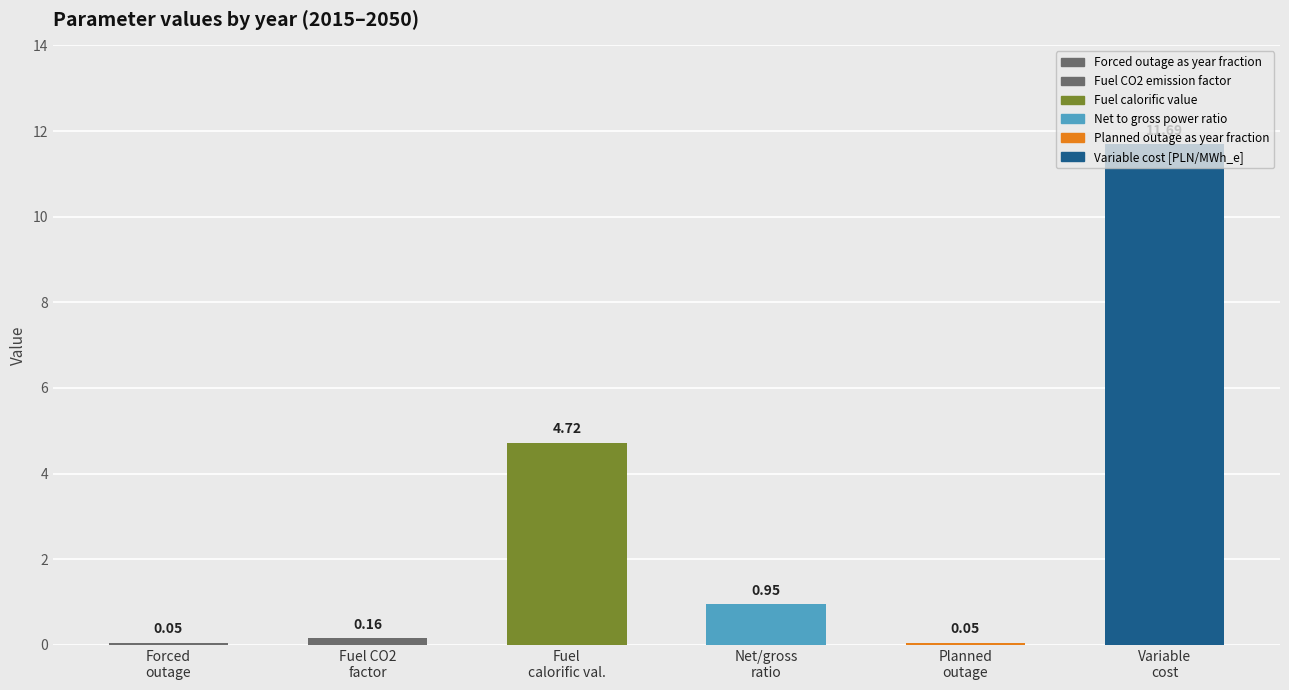

What is the average value?

2.9